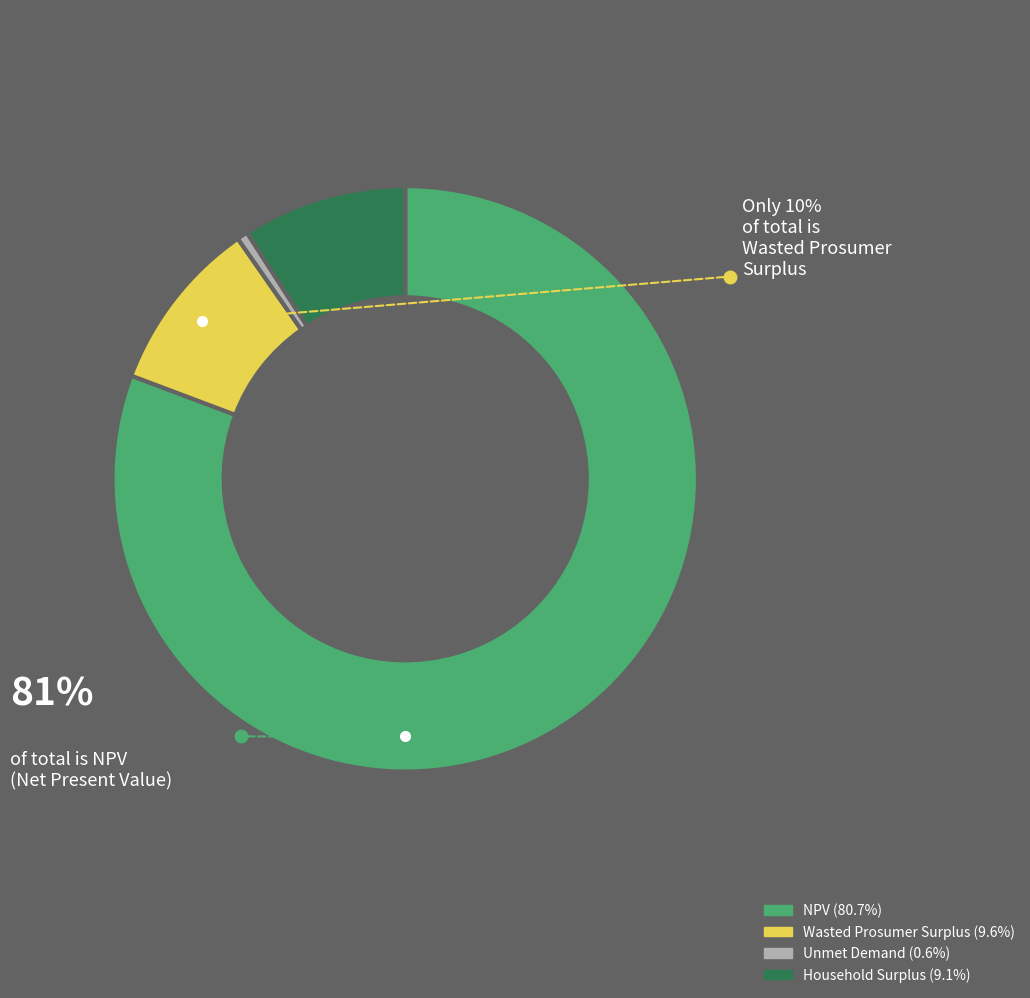

Do Wasted Prosumer Surplus and Unmet Demand together represent more than half of the pie?

No